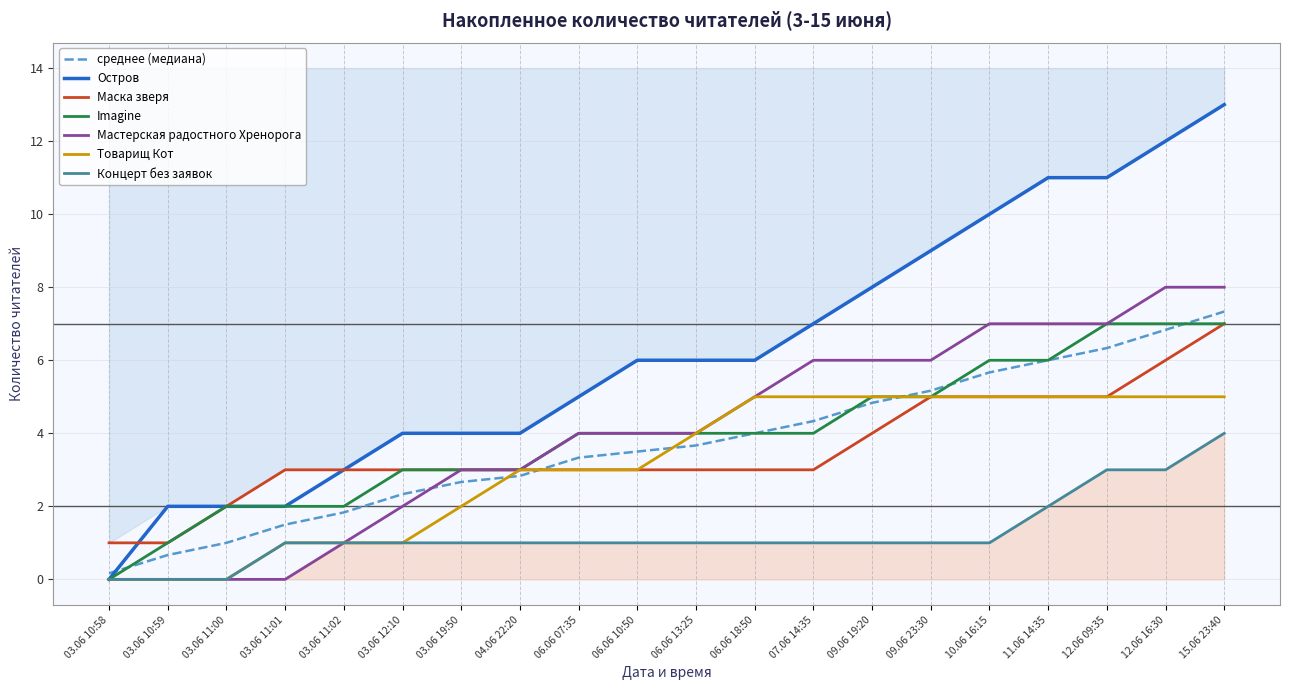

How many values in the Мастерская радостного Хренорога series are below 4?

8